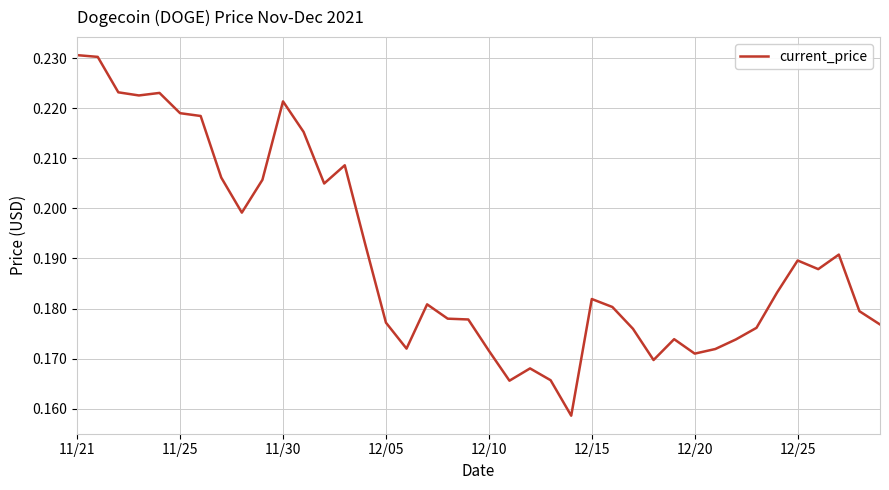

How many lines are shown in the chart?

1